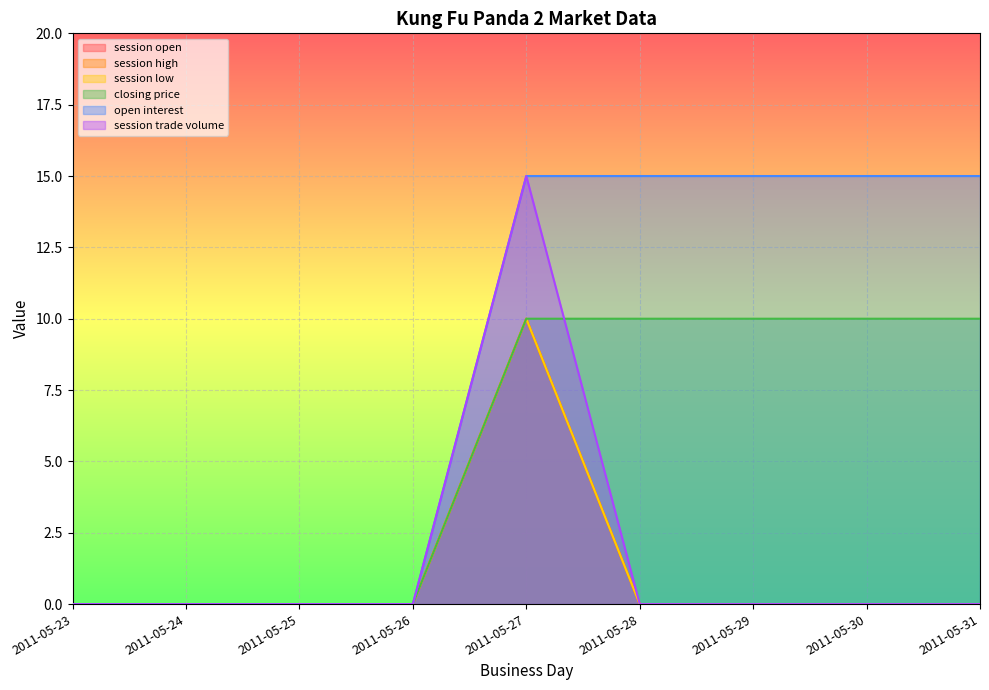

What is the difference between the maximum and minimum values in the session open series?

10